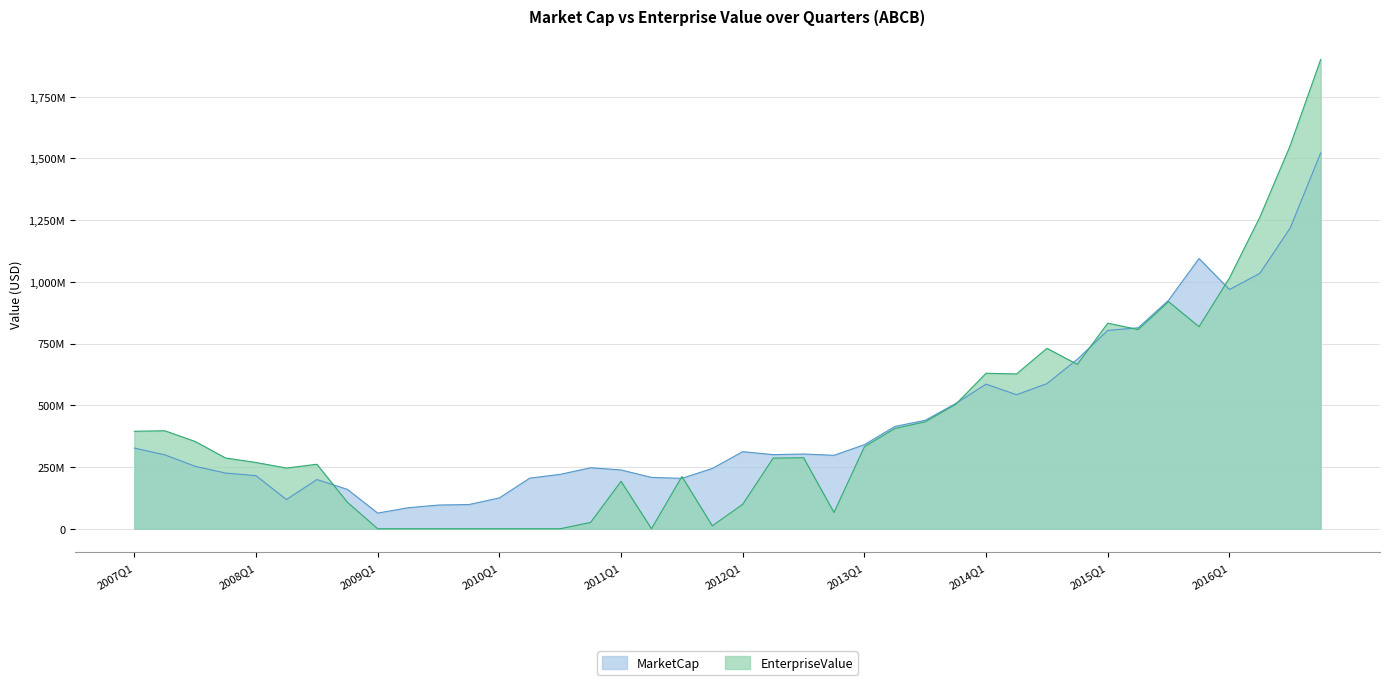

What are all the series names shown in the legend?

MarketCap, EnterpriseValue